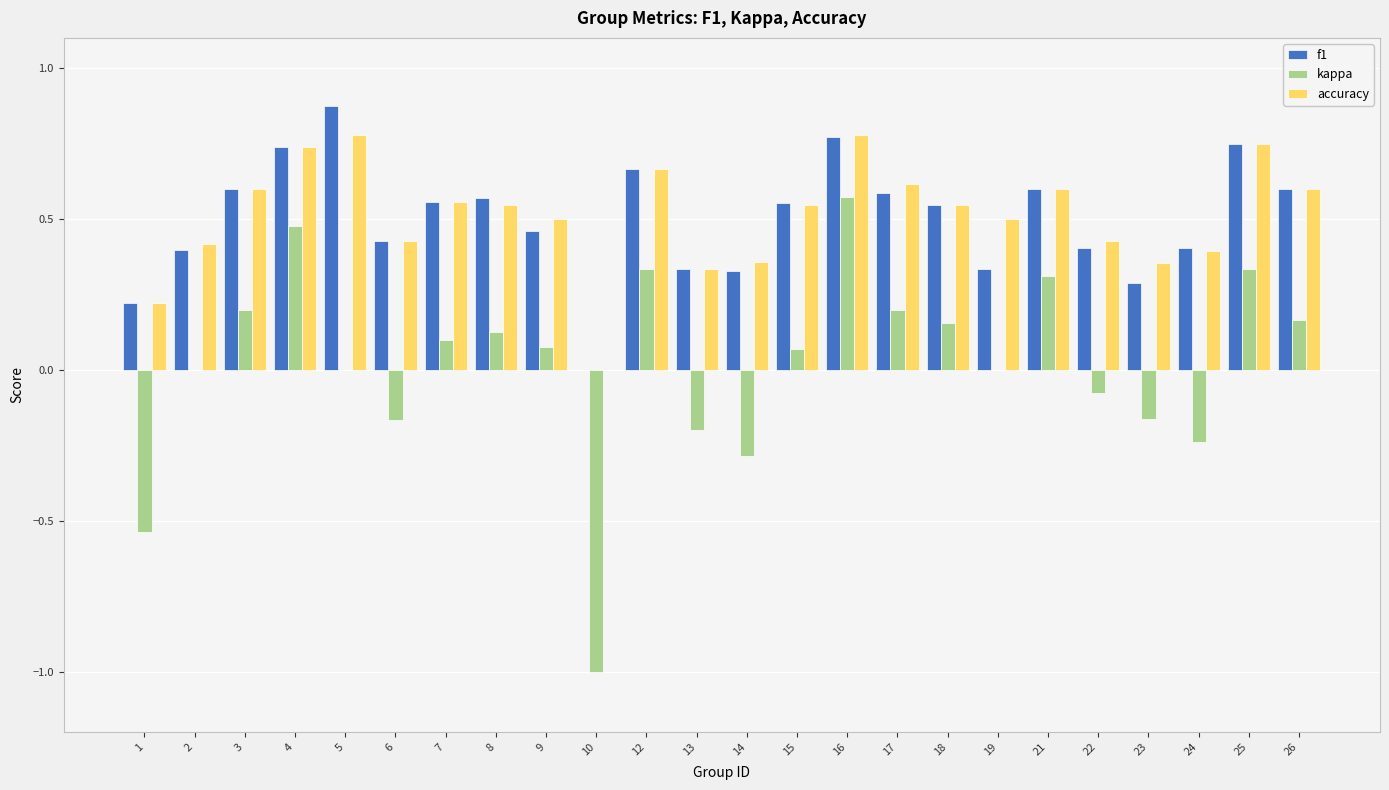

Is it true that accuracy equals 0.2 at 13?

False